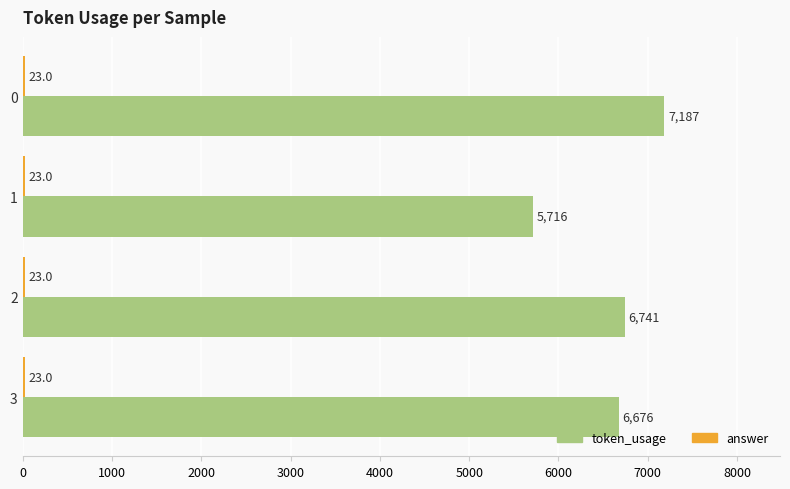

The token_usage series shows 5716 at 1. True or false?

True